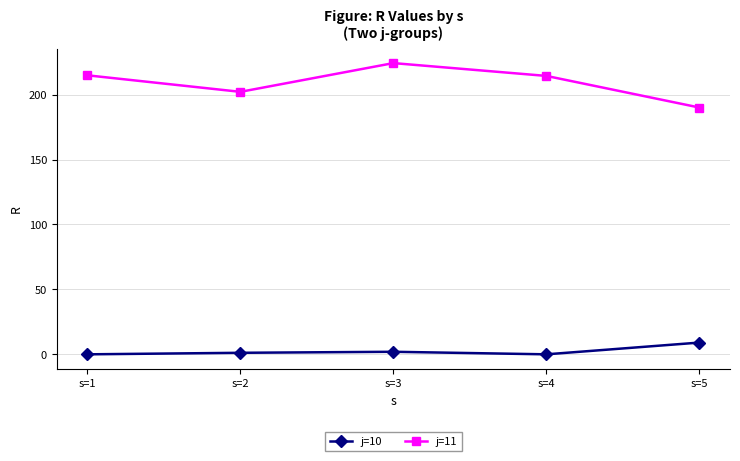

What is the sum of all j=11 values?

1045.6